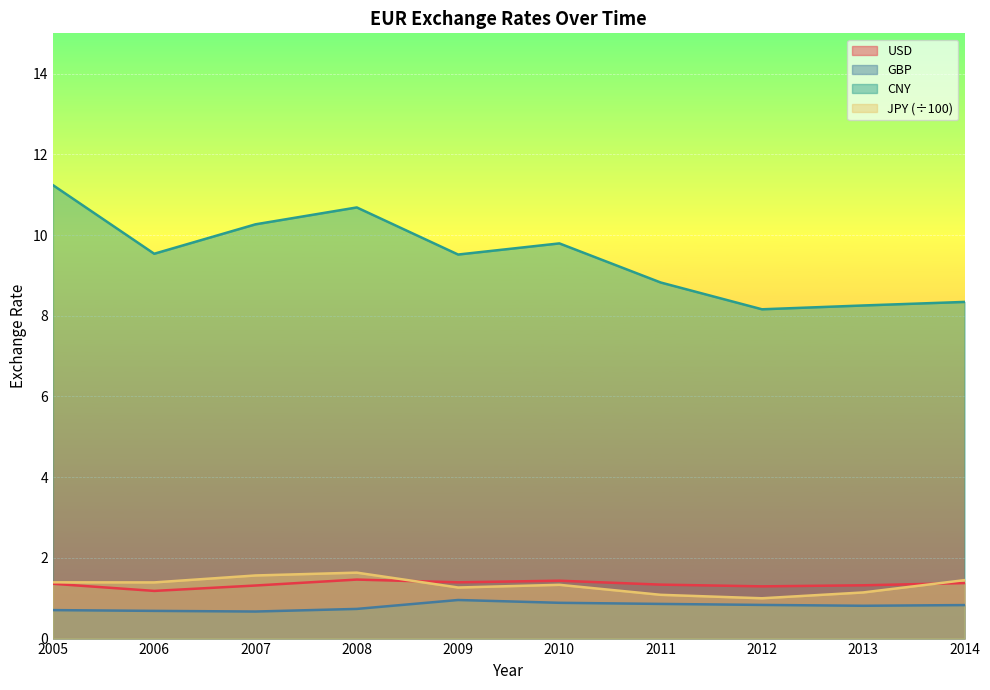

What is the sum of the USD values at 2009 and 2010?

2.8